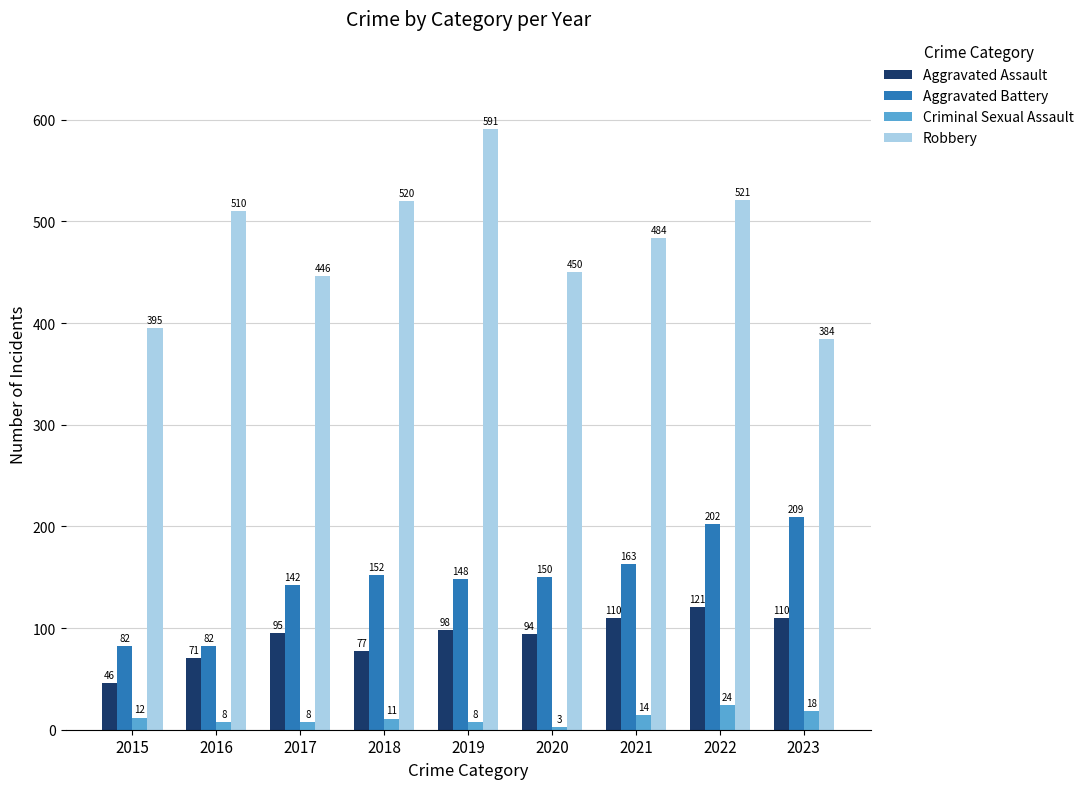

What is the value of the Robbery bar at the 2nd from the left?

510